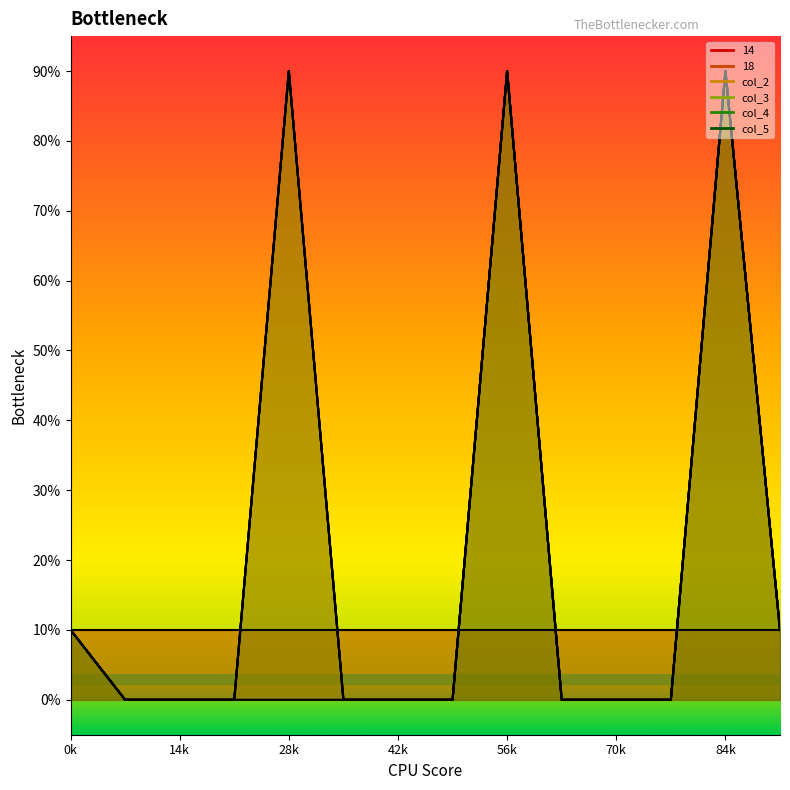

Rank the categories by 18 value from lowest to highest.

1, 2, 3, 5, 6, 7, 9, 10, 11, 0, 13, 4, 8, 12